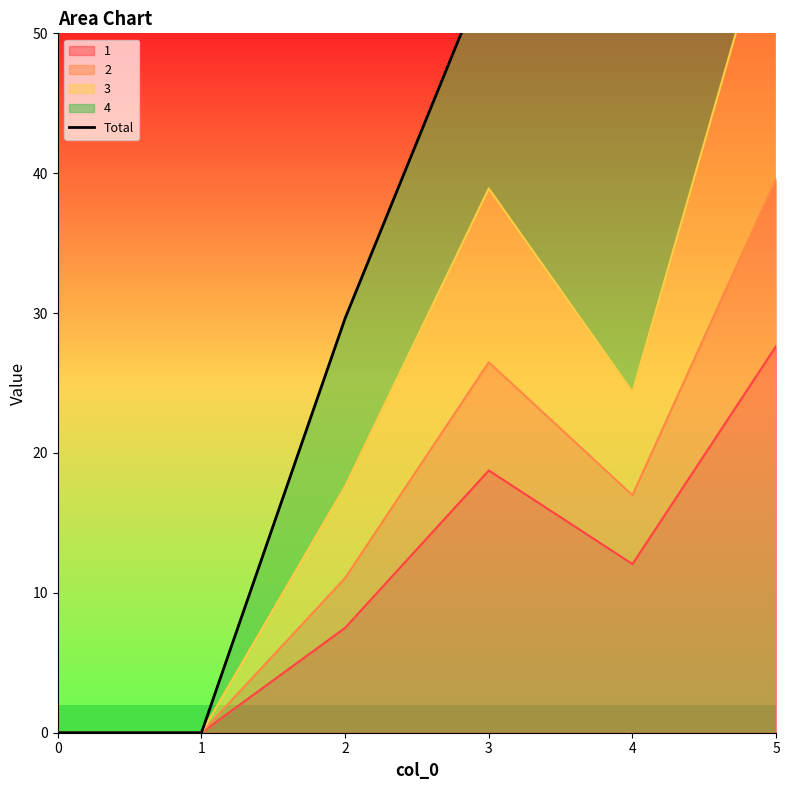

Where is the first local minimum?

4